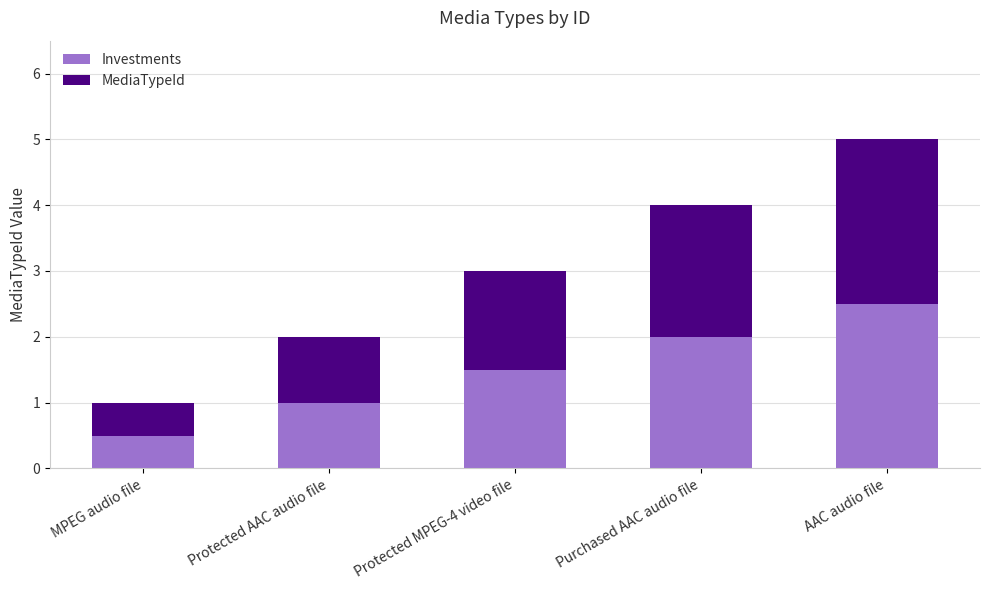

At which category is the sum across all series the highest?

AAC audio file